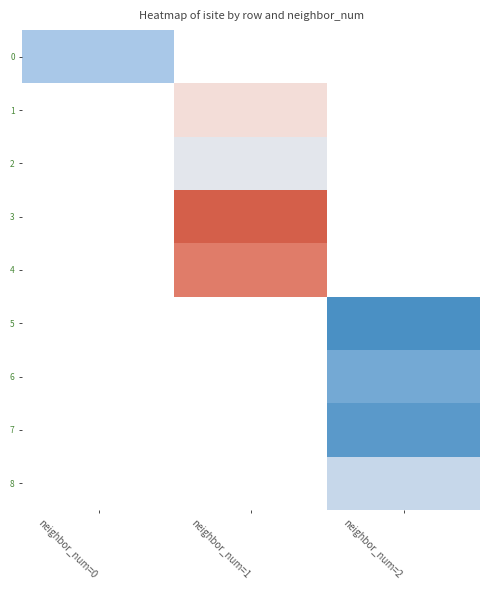

At how many categories does at least one series exceed 15?

1